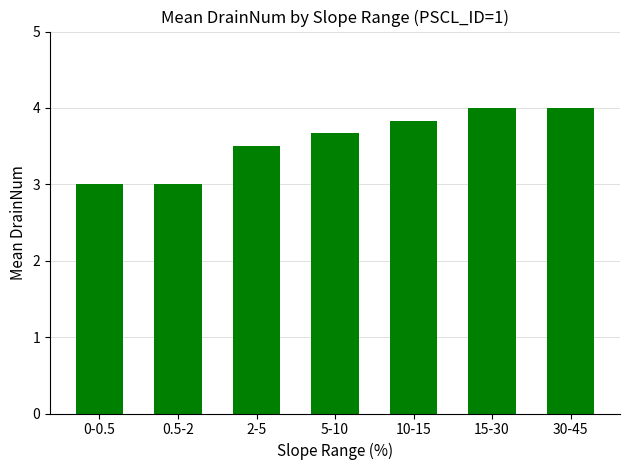

Which has a higher value, 10-15 or 0.5-2?

10-15